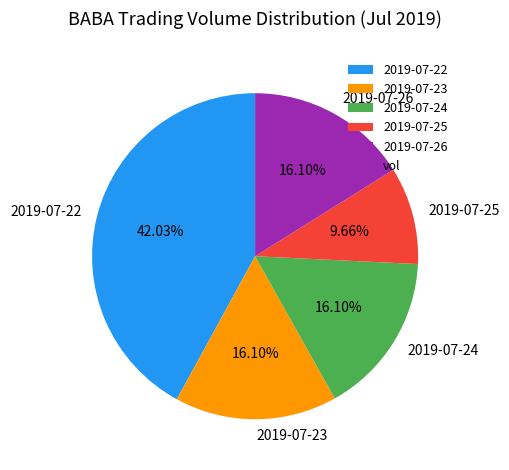

Combined, do 2019-07-22 and 2019-07-23 account for over 50%?

Yes